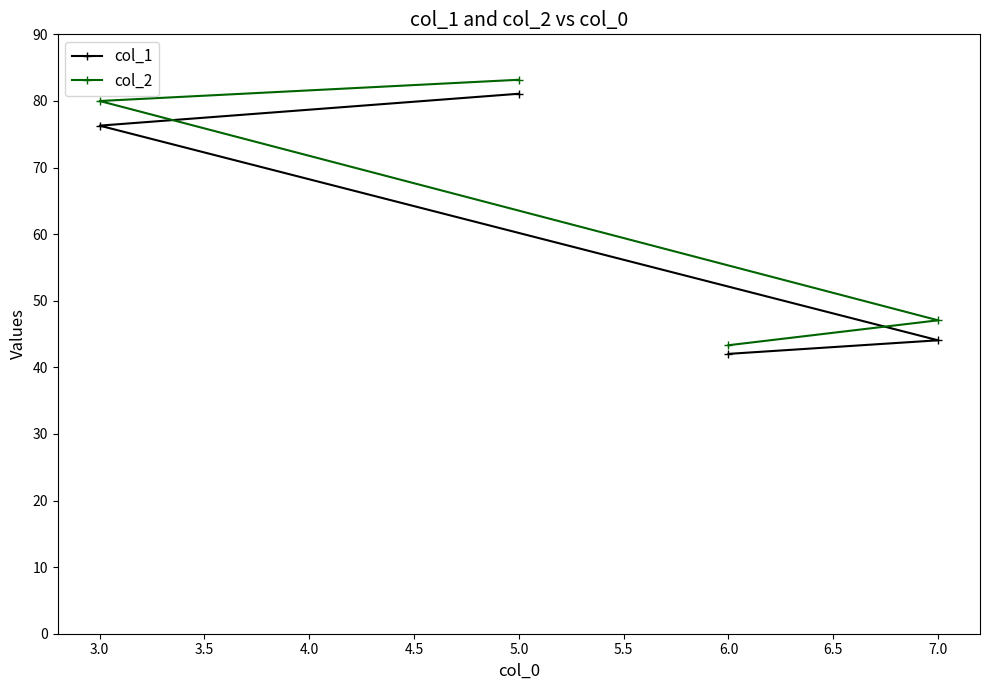

What is the difference between the second highest and second lowest values in the col_1 series?

32.2